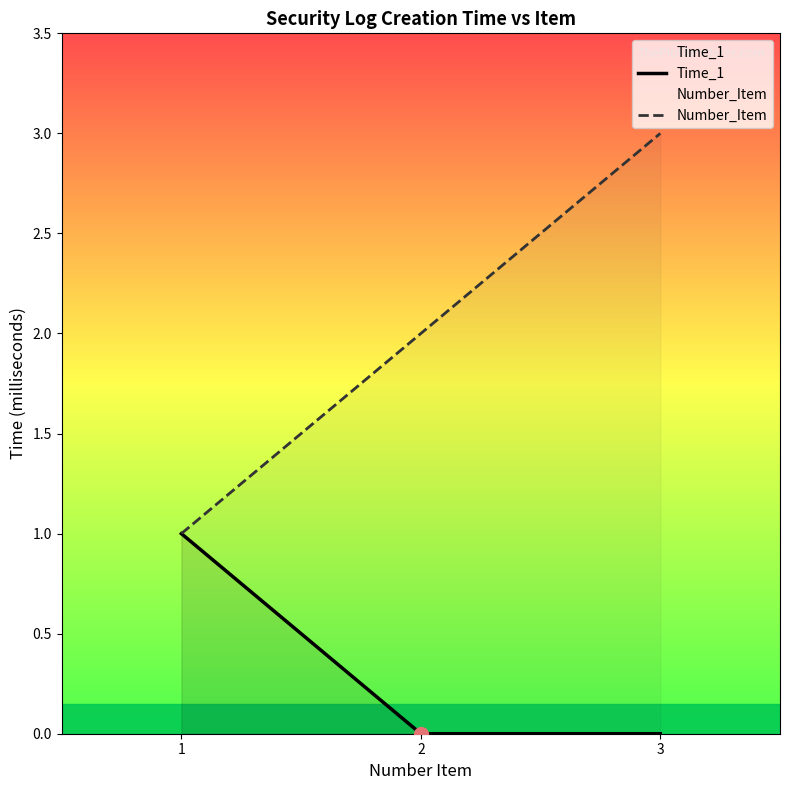

At which category is the sum across all series the highest?

3